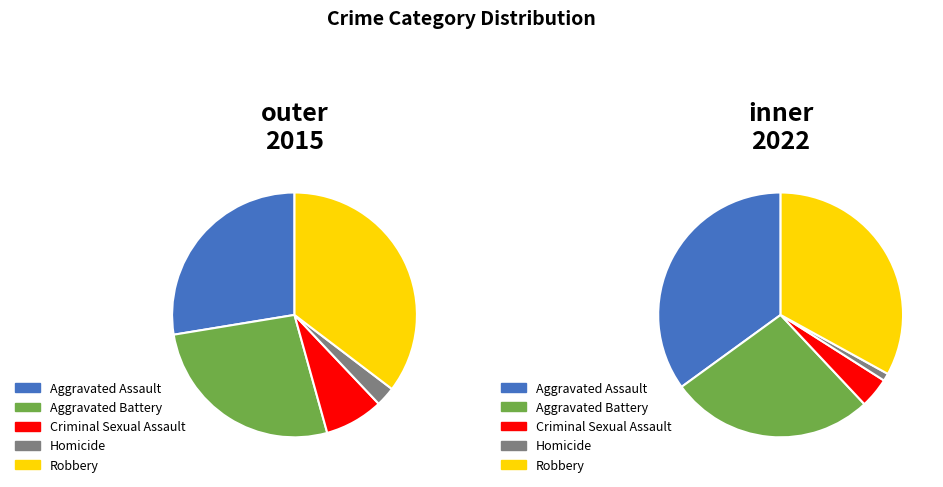

To the nearest percent, what percentage of the pie is Aggravated Battery?

27%